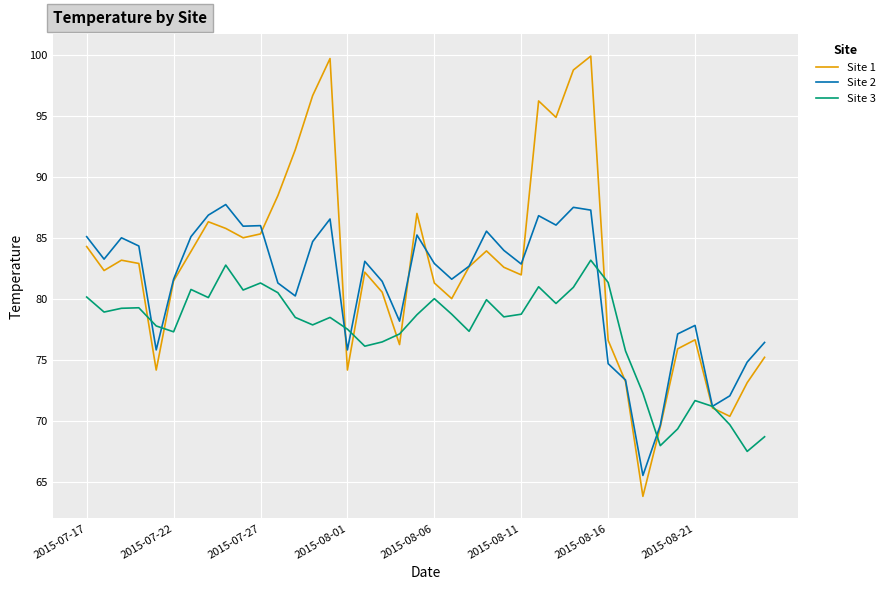

Which series has the largest range (max minus min)?

Site 1